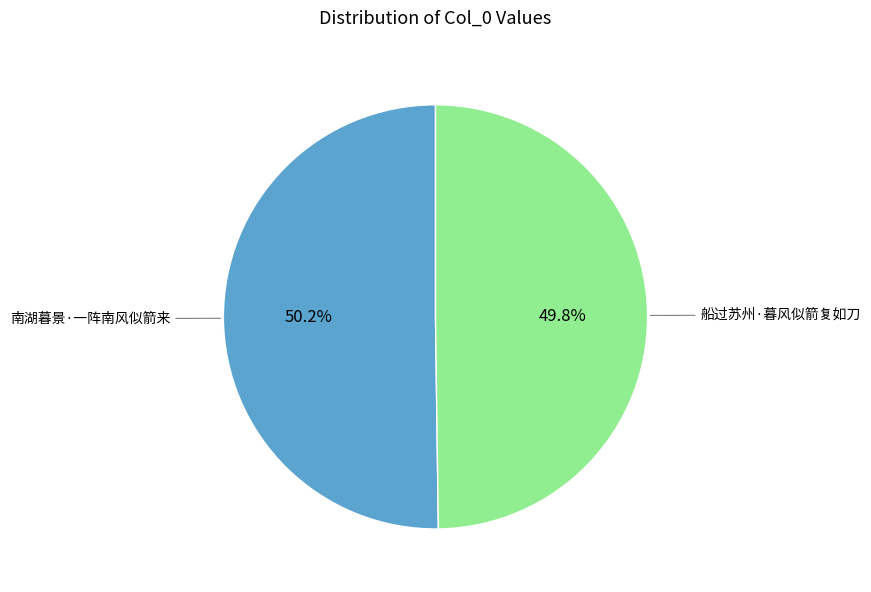

Is there a majority slice in this chart?

Yes